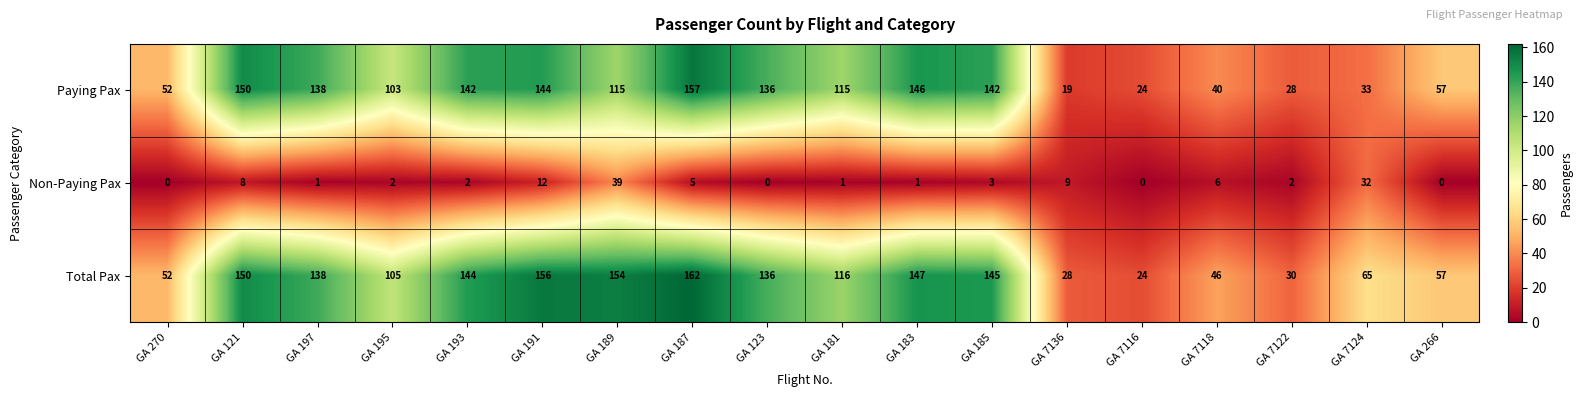

How many distinct data groups are displayed?

3